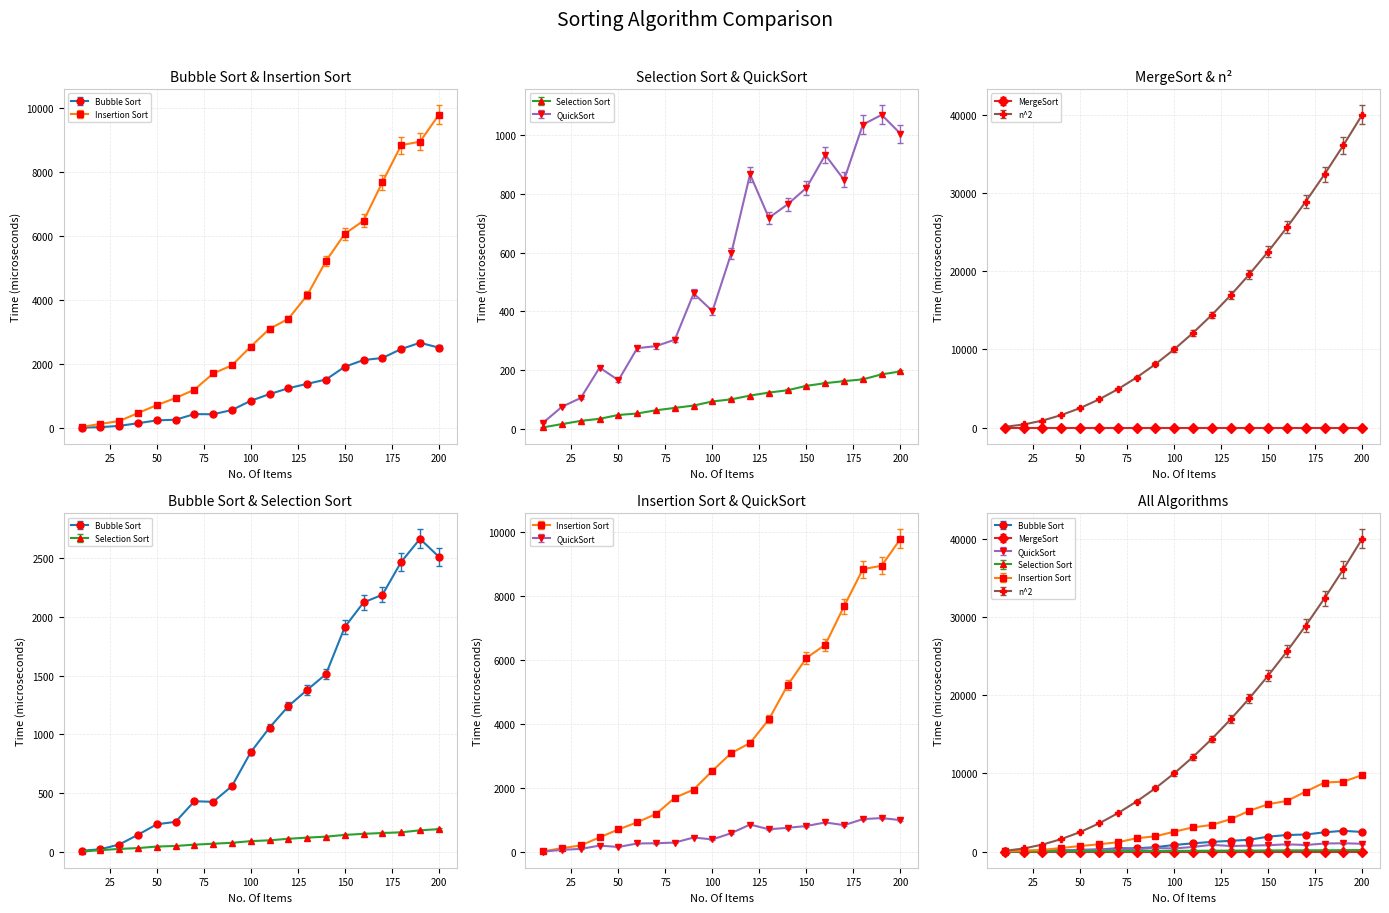

The value of QuickSort at 16 is 453. True or false?

False